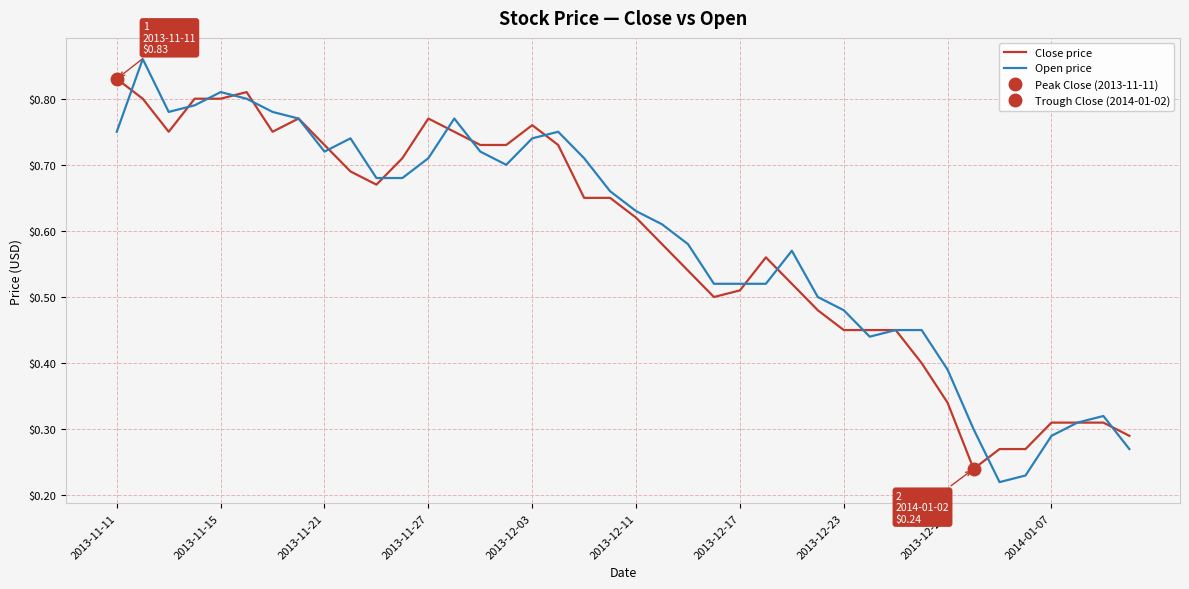

At which label does Close price reach its peak?

2013-11-11